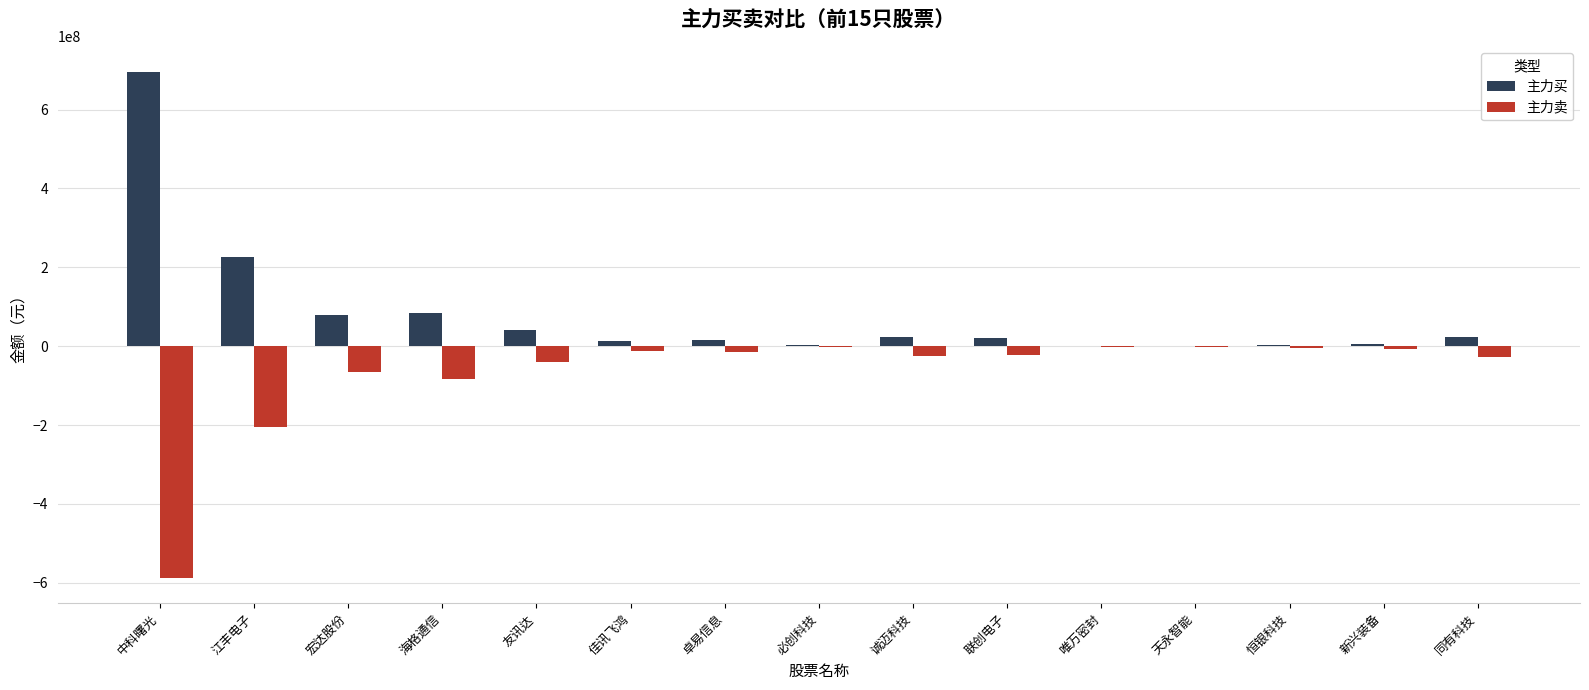

True or false: 主力买 has a value of 3265749 at 必创科技.

True